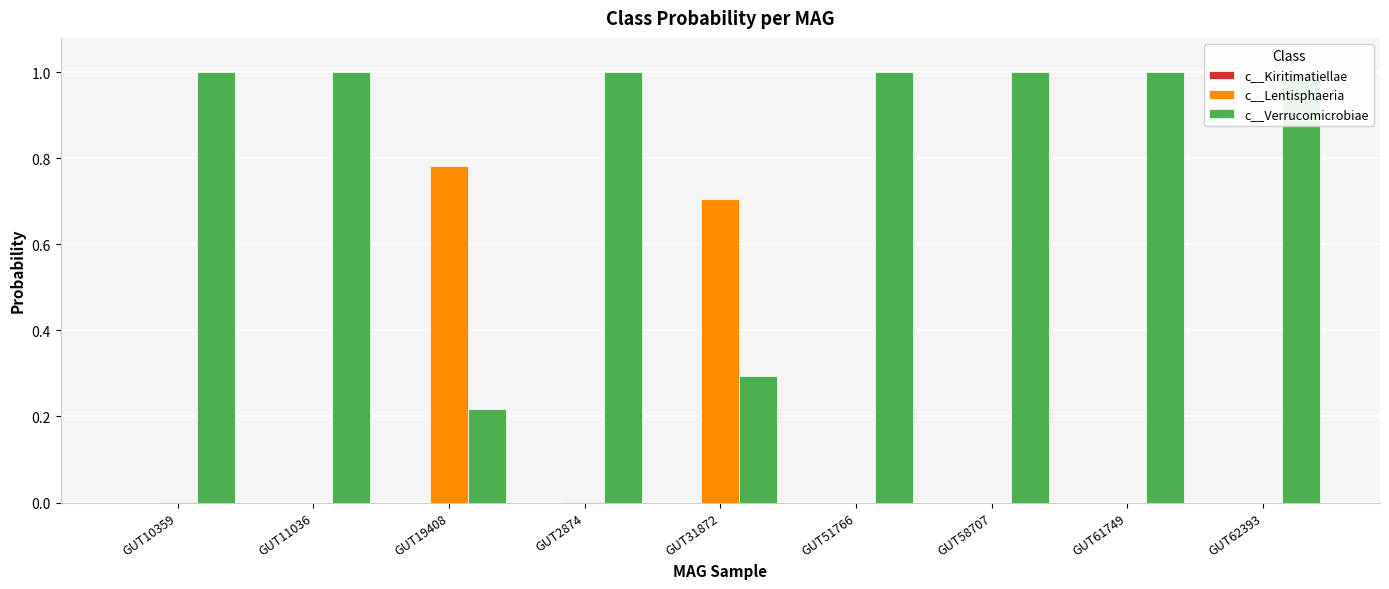

True or false: c__Lentisphaeria has a value of 0.2 at GUT19408.

False